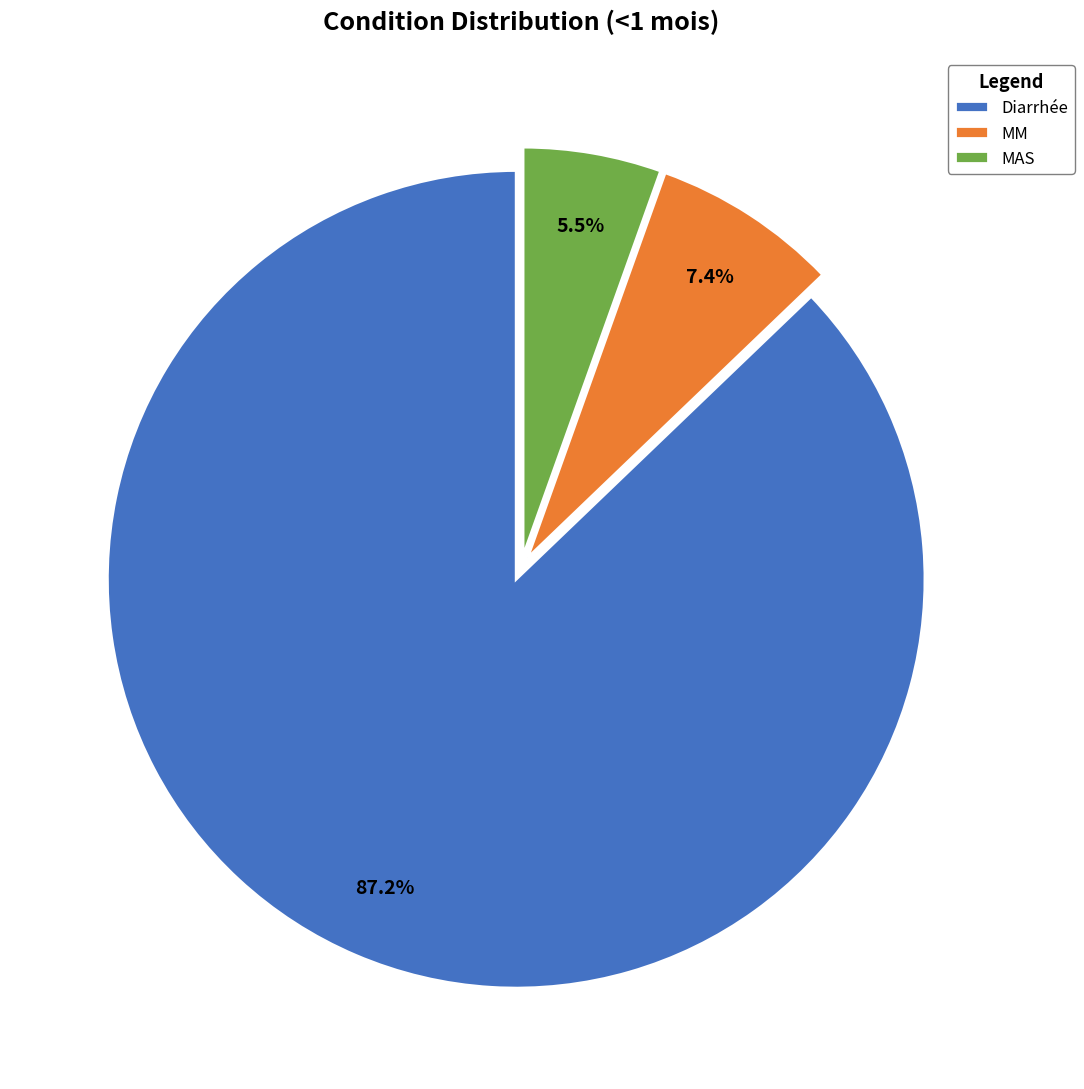

To the nearest percent, what is the difference between the Diarrhée and MAS slice percentages?

82%